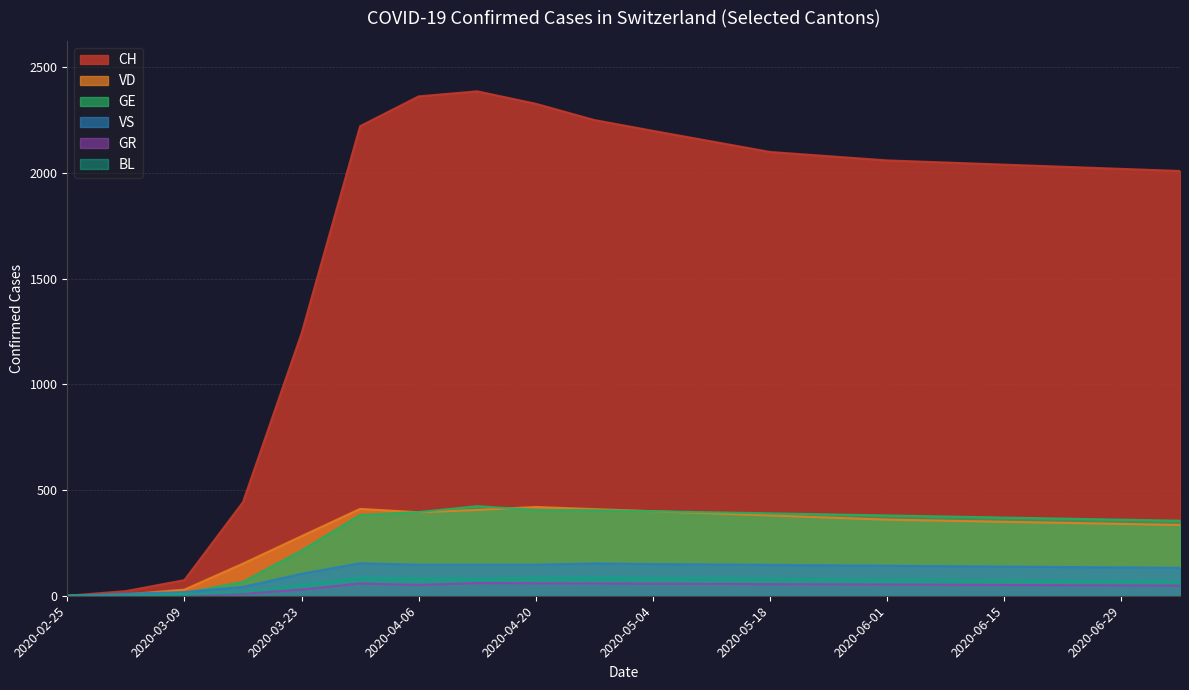

What is the average value of the GE series?

304